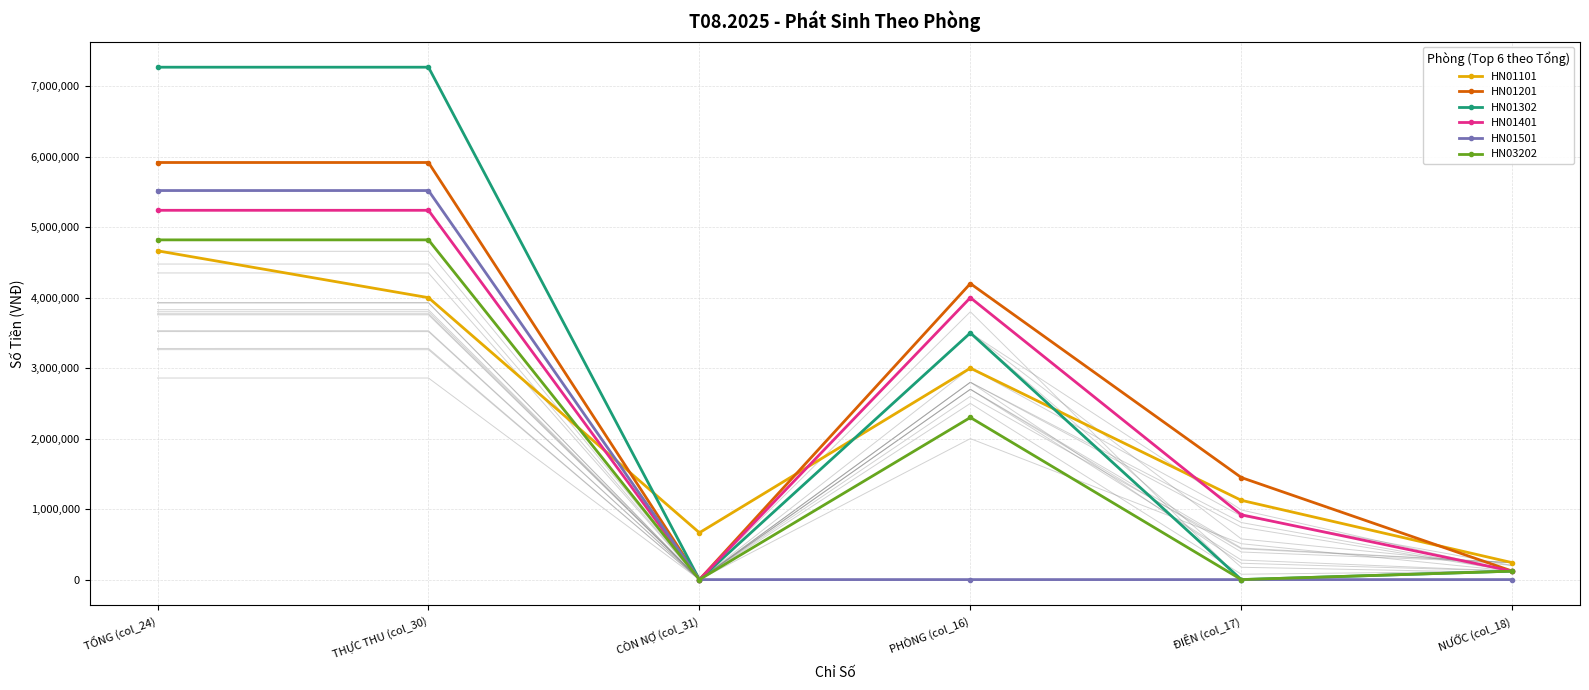

What are all the series names shown in the legend?

HN01101, HN01201, HN01302, HN01401, HN01501, HN03202